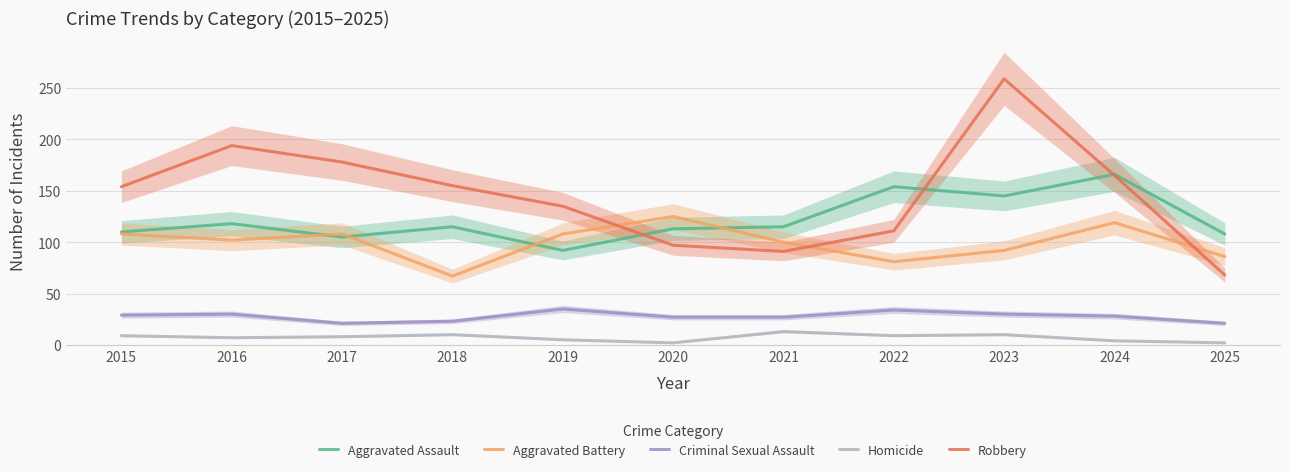

Where does the Aggravated Assault series first go above 115?

2016